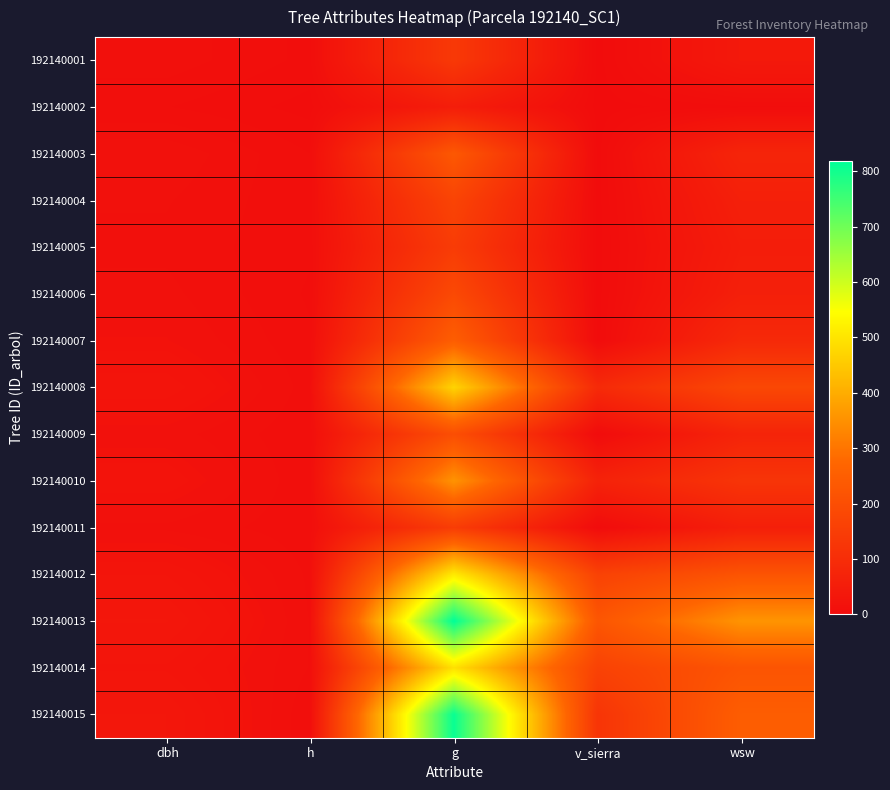

At which category is the sum across all series the highest?

g